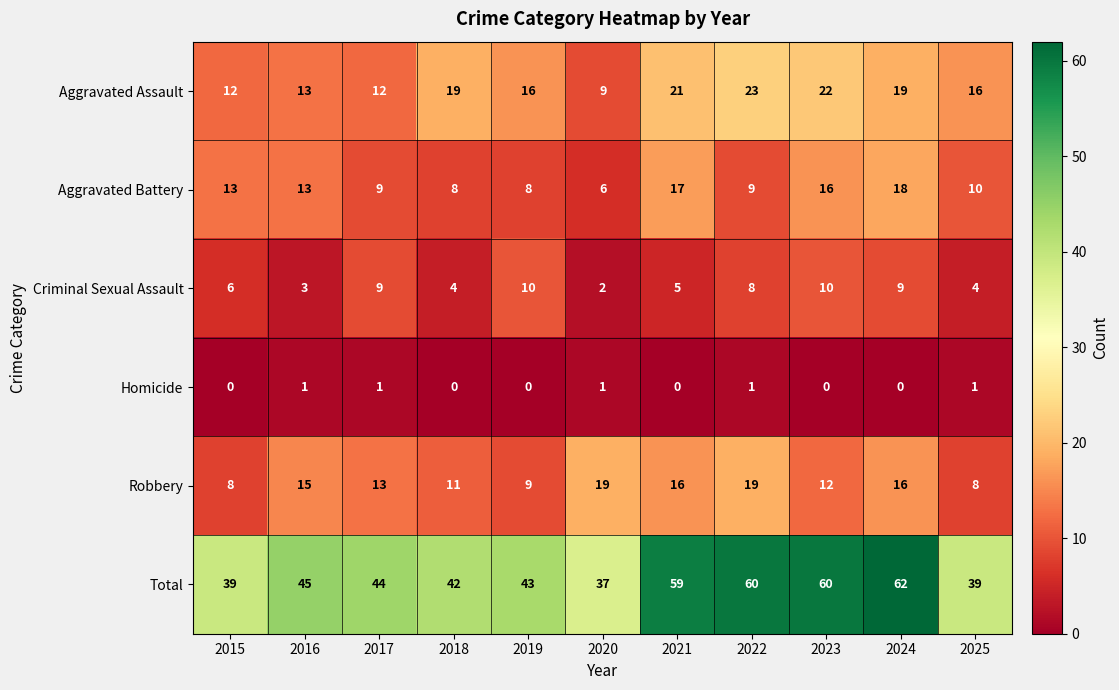

Which label corresponds to the largest value in the chart?

2024